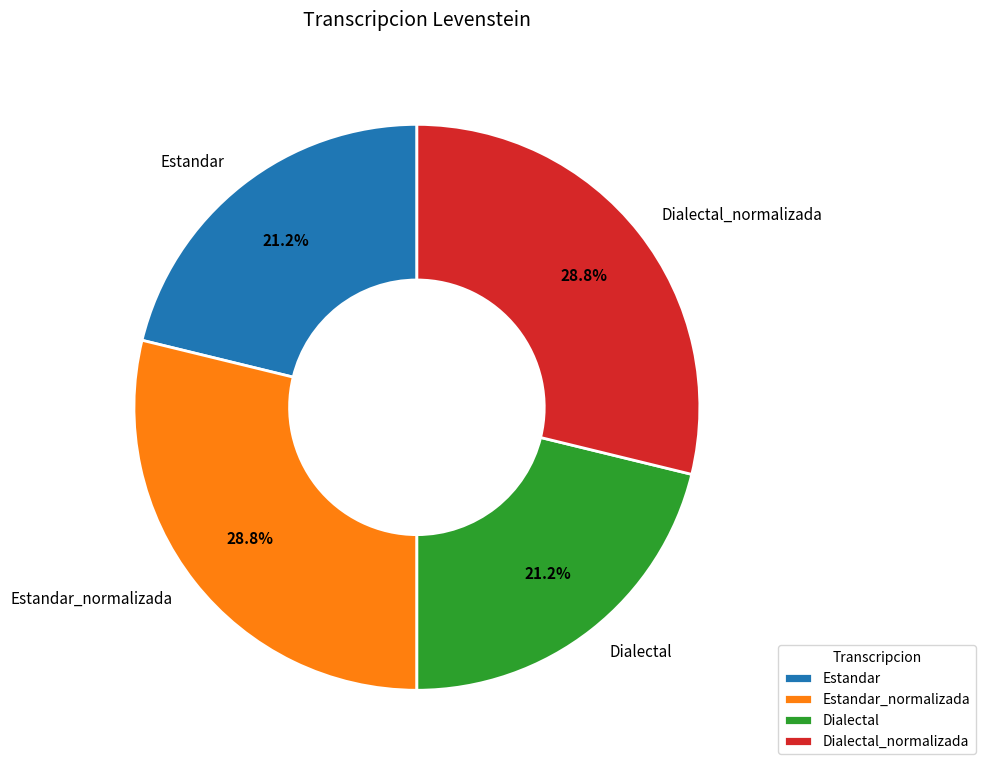

Does any single category account for the majority?

No